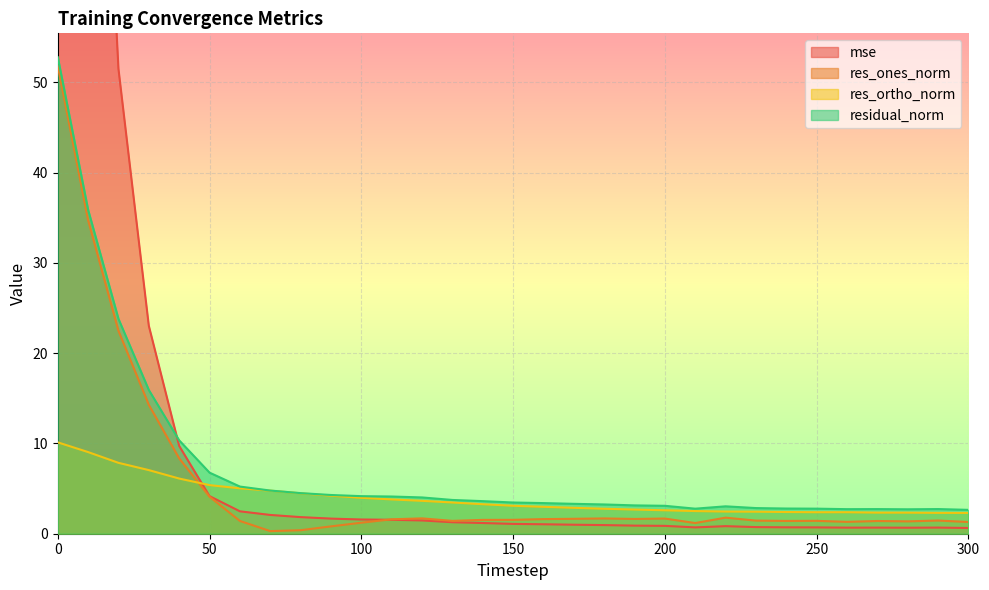

True or false: residual_norm has a value of 2.7 at 290.

True